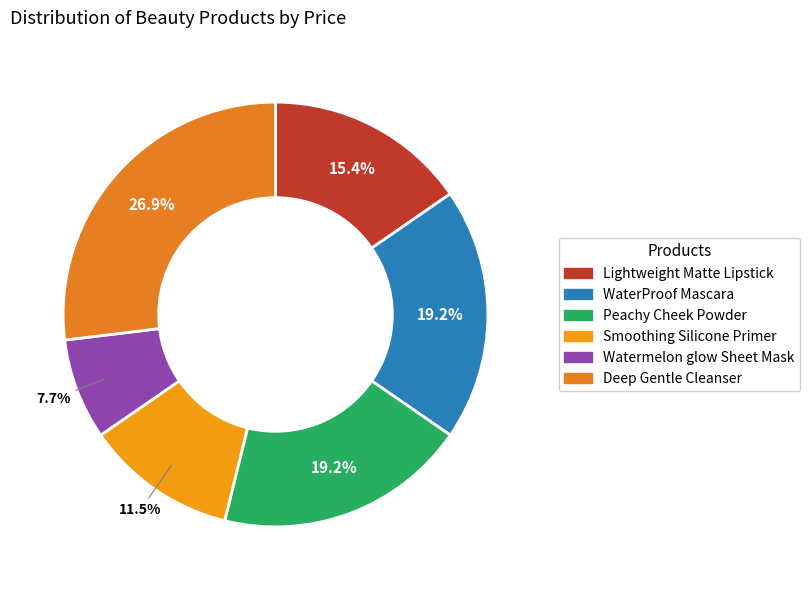

Is it true that Lightweight Matte Lipstick is 15% of the pie?

True